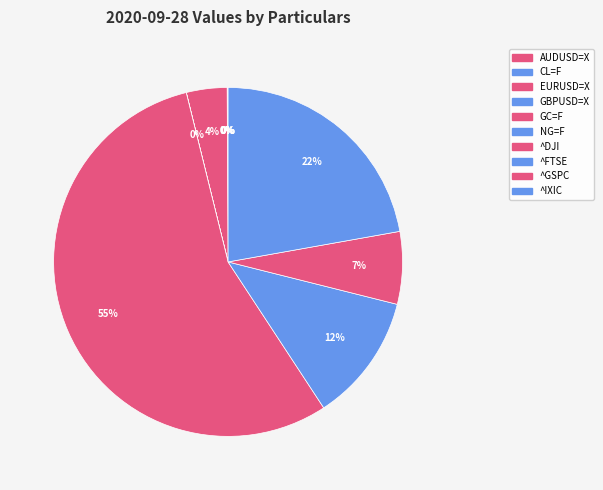

Which has a higher value, ^IXIC or AUDUSD=X?

^IXIC